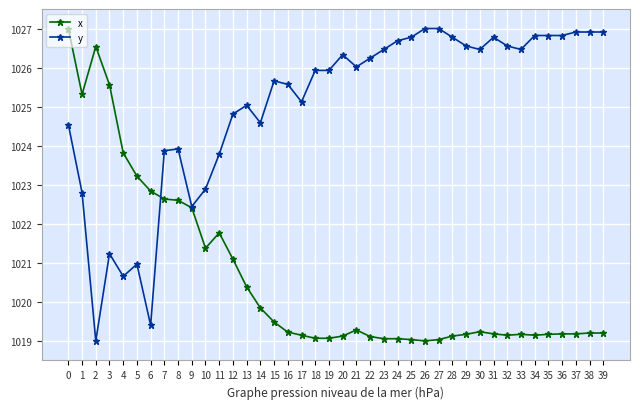

What is the sum of all y values?

41001.4